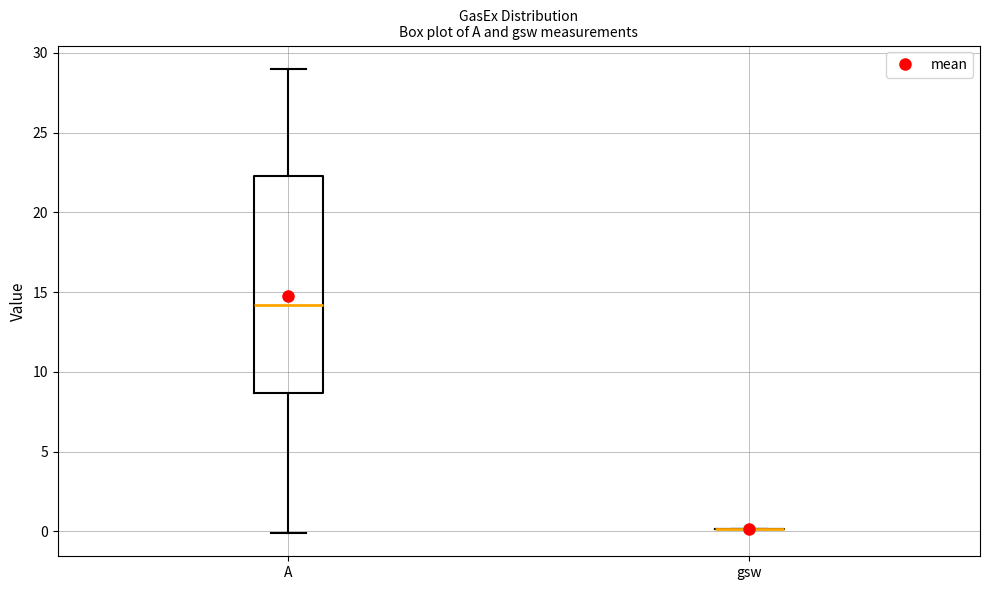

Where does the lower whisker of the box for A end on the y-axis? The values are not printed on the chart, so give them approximately, as read against the axis.

0.0